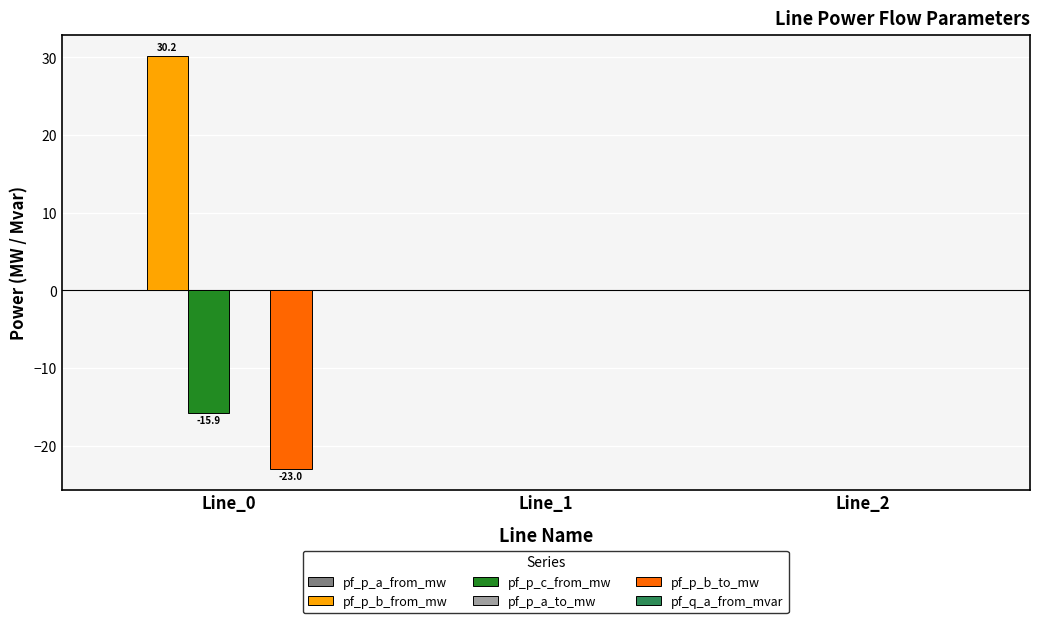

How many series are shown in this chart?

6